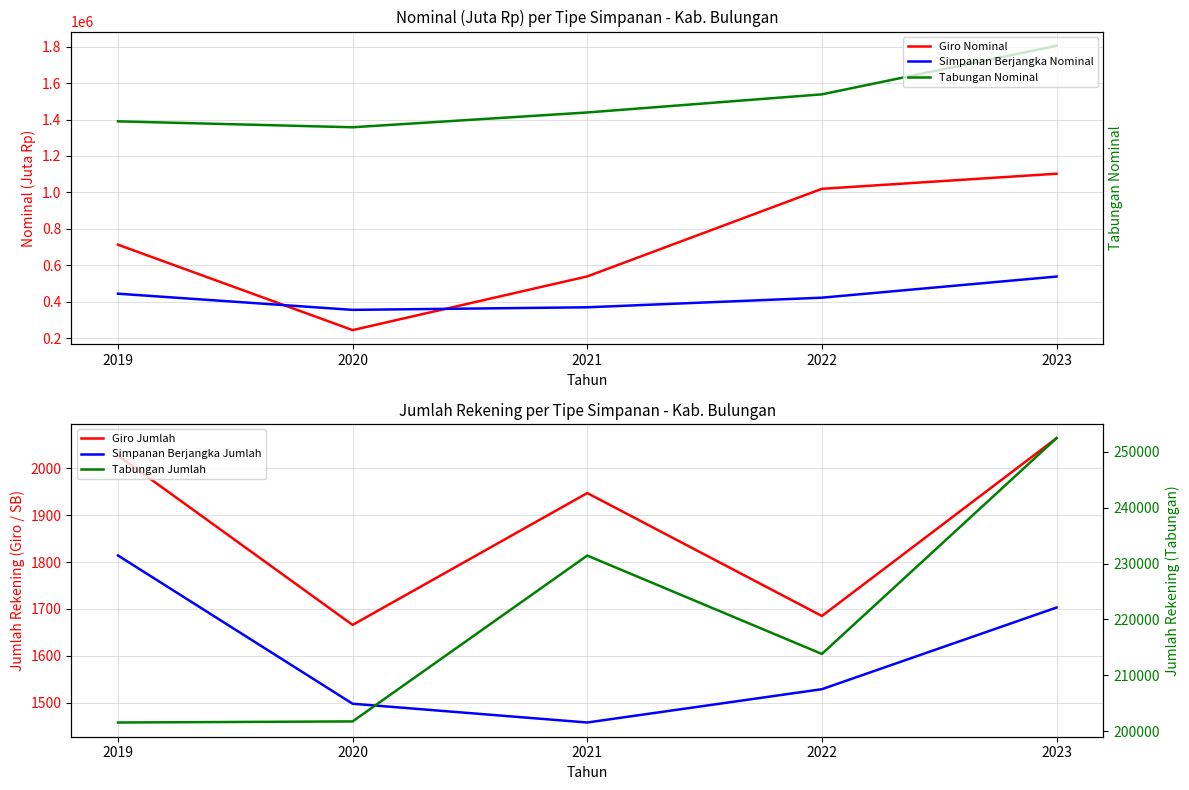

True or false: Simpanan Berjangka Jumlah and Tabungan Nominal cross at least once.

False